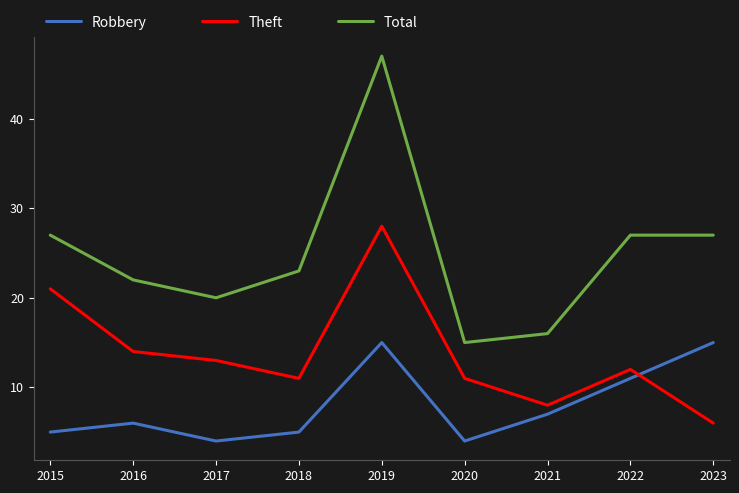

What value does the Robbery series have at 2016?

6